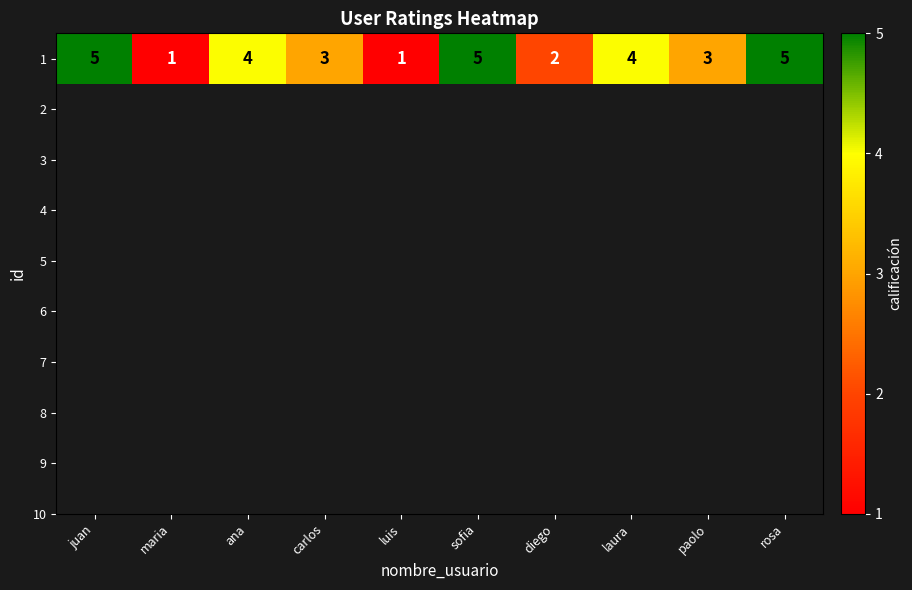

Rank the categories by value from lowest to highest.

maria, luis, diego, carlos, paolo, ana, laura, juan, sofia, rosa